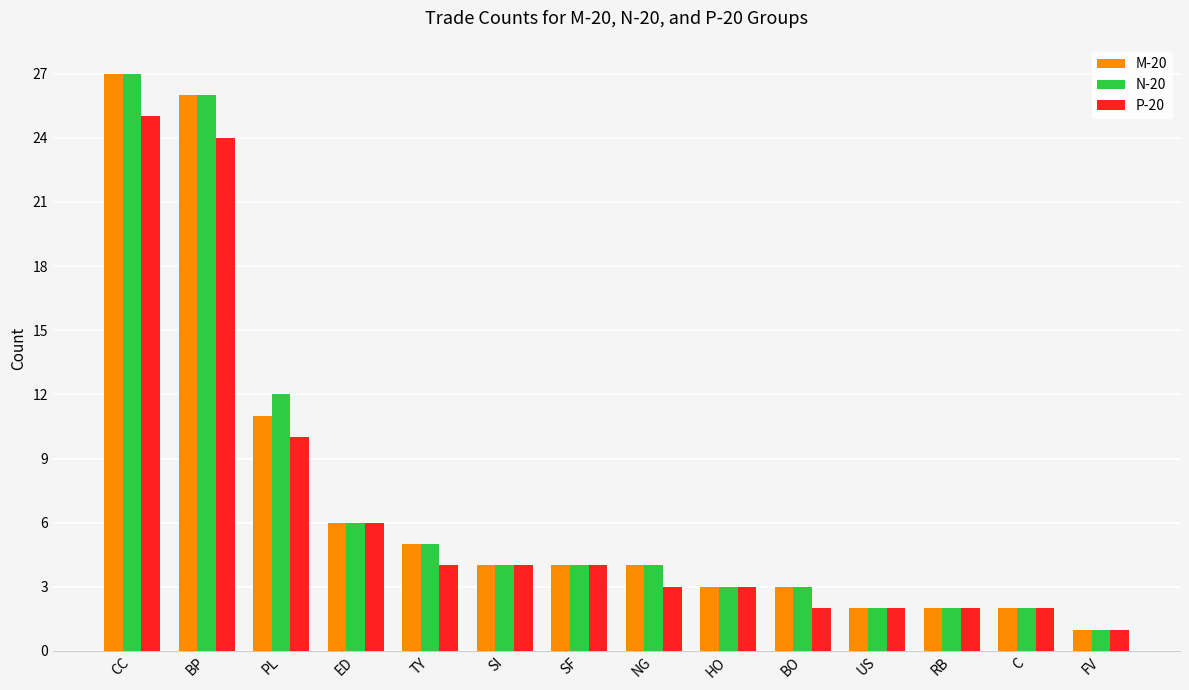

What is the difference between the second highest and minimum values in the P-20 series?

23